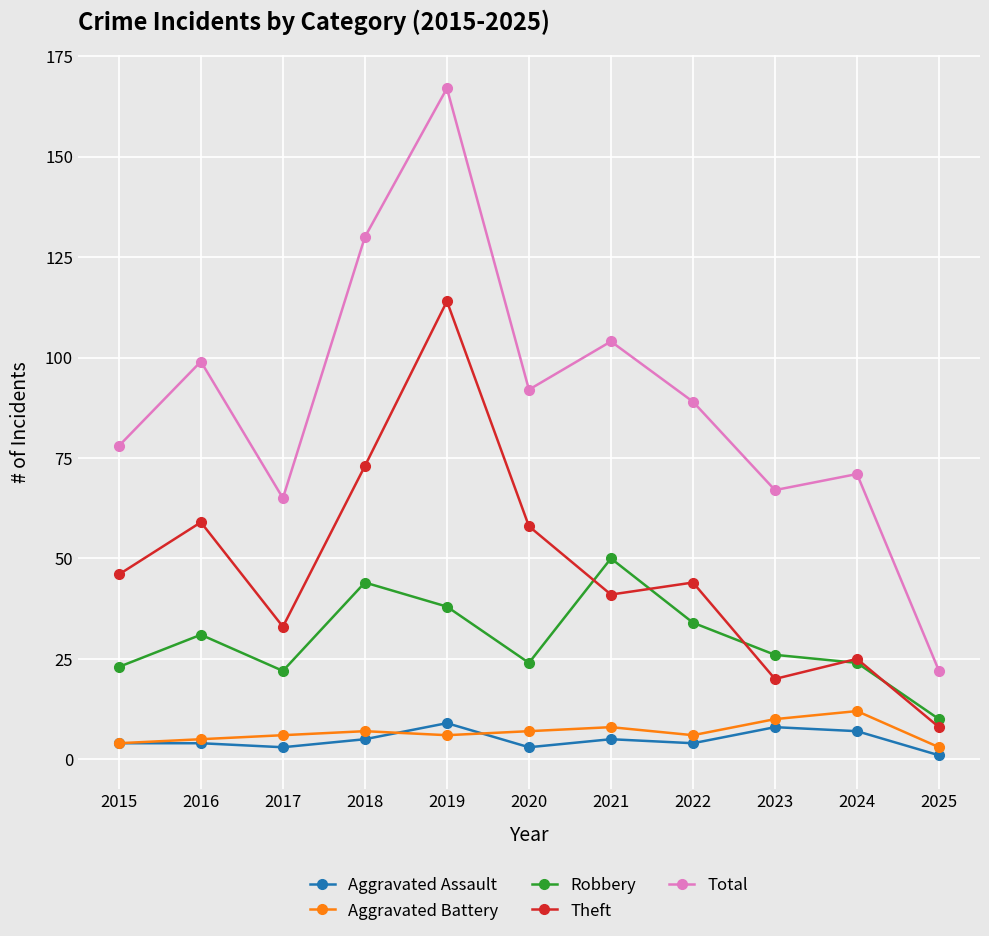

The value of Total at 2017 is 37. True or false?

False